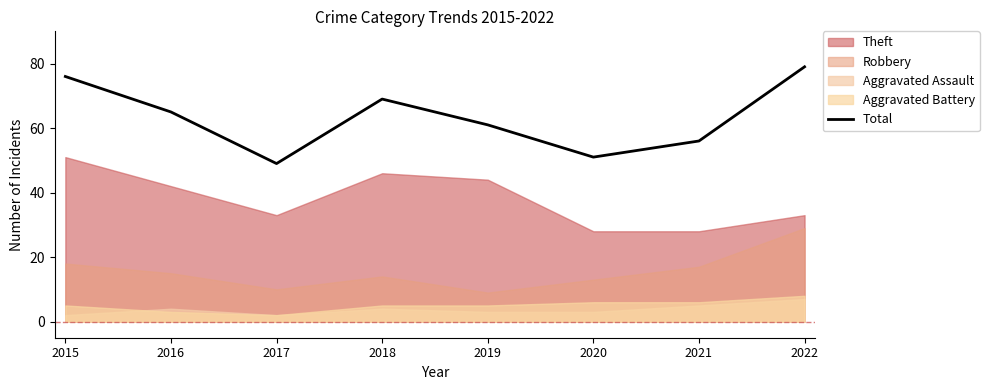

Reading left to right, list all the values displayed in this chart.

2015=76	2016=65	2017=49	2018=69	2019=61	2020=51	2021=56	2022=79